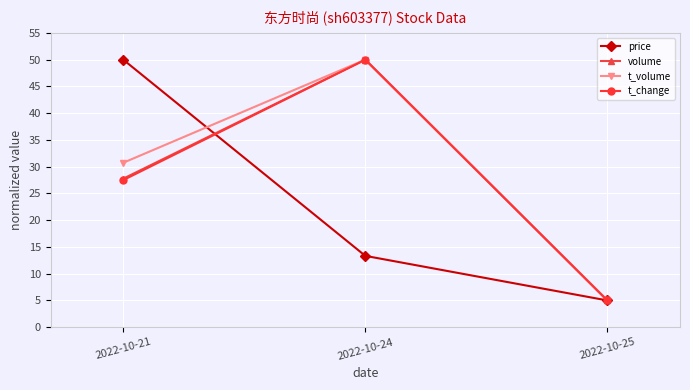

Is it true that t_volume equals 5.0 at 2022-10-25?

True